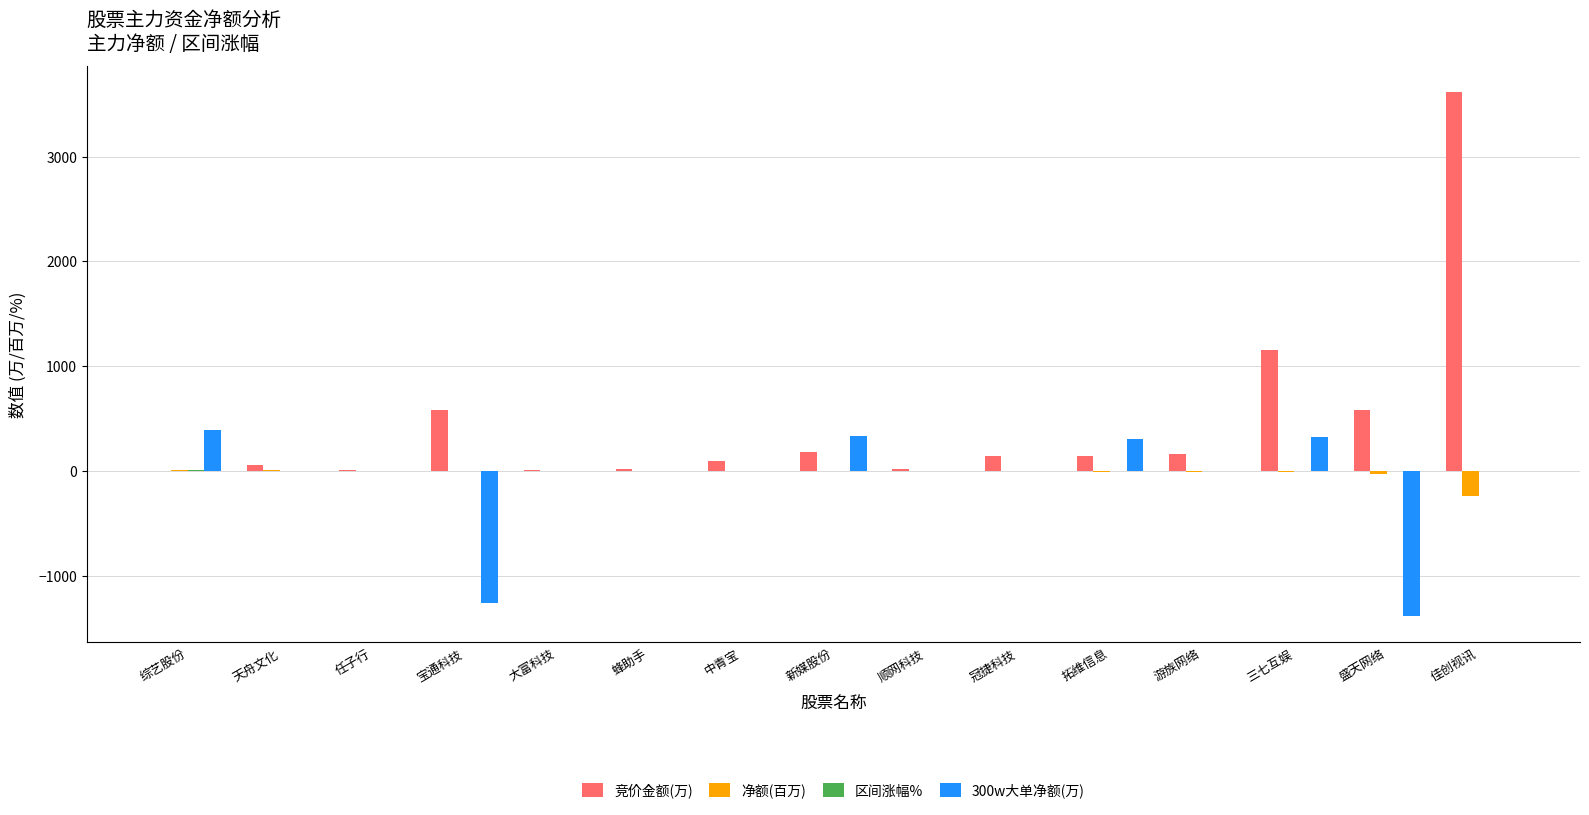

Which series has the largest total across all categories?

竞价金额(万)